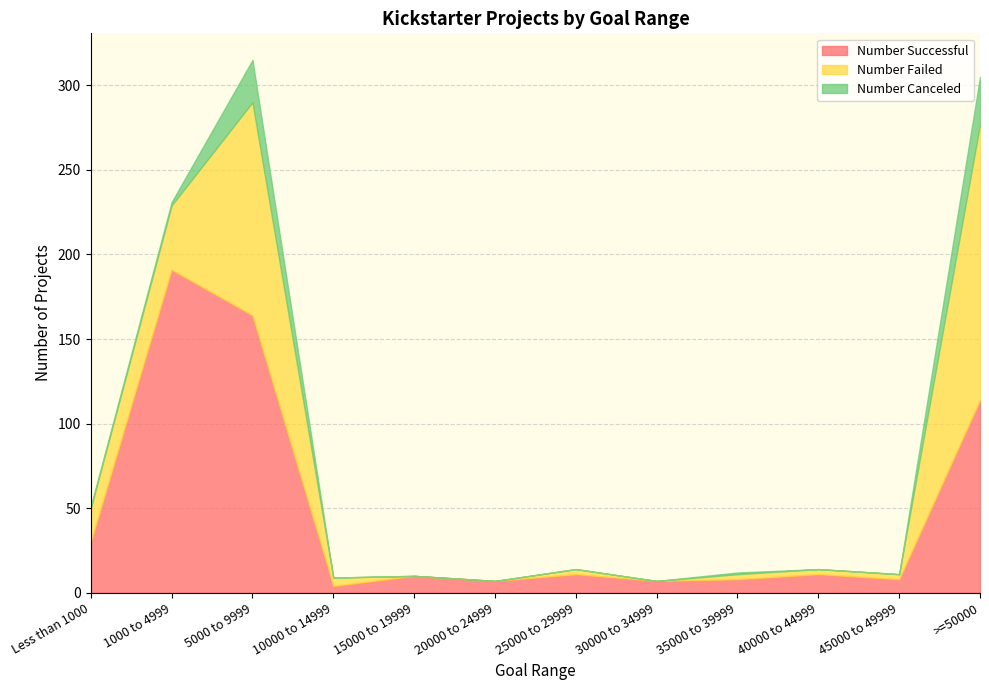

Rank the series by their average value, from lowest to highest.

Number Canceled, Number Failed, Number Successful